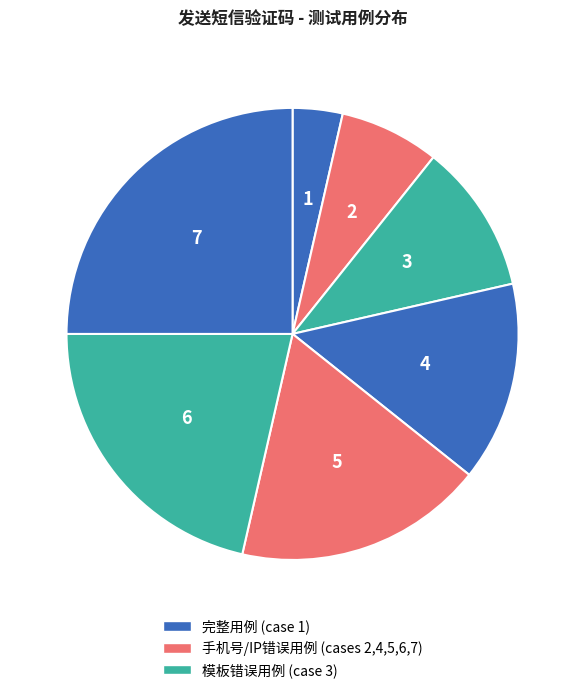

How many segments does this pie chart have?

7